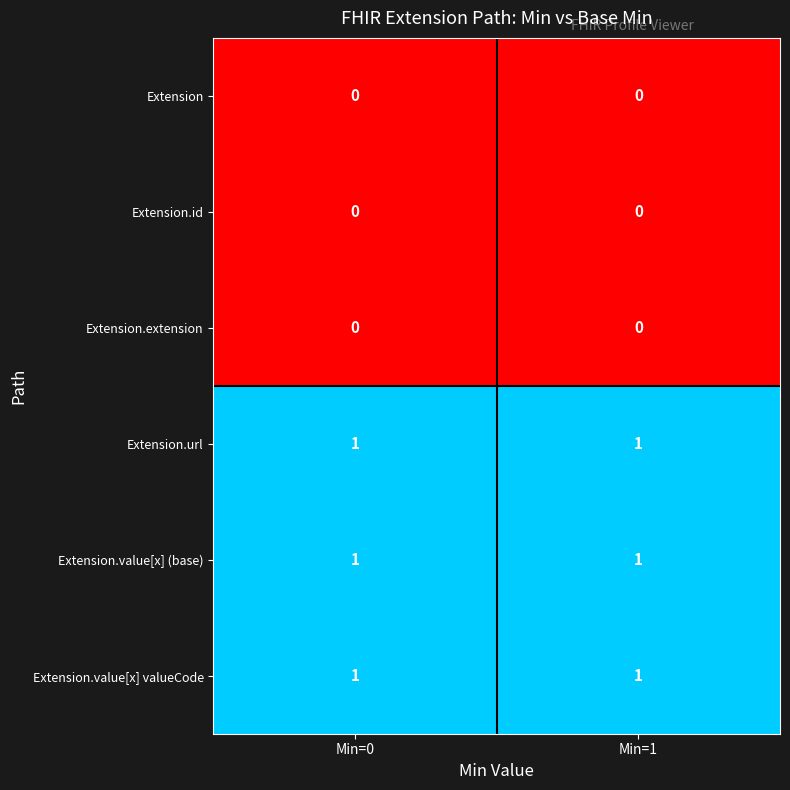

What is the total value across all series at Min=1?

3